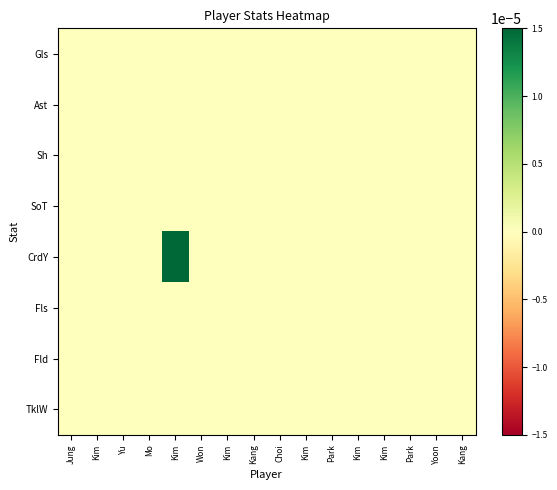

At how many categories does at least one series exceed 0?

1